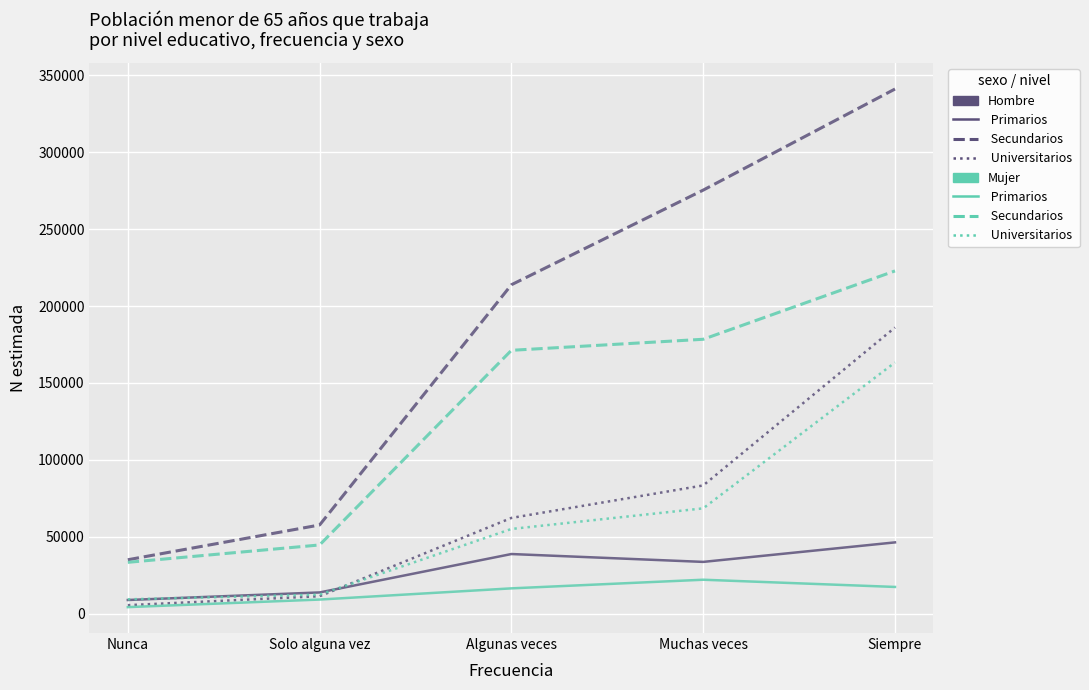

Which label corresponds to the largest value in the chart?

Siempre